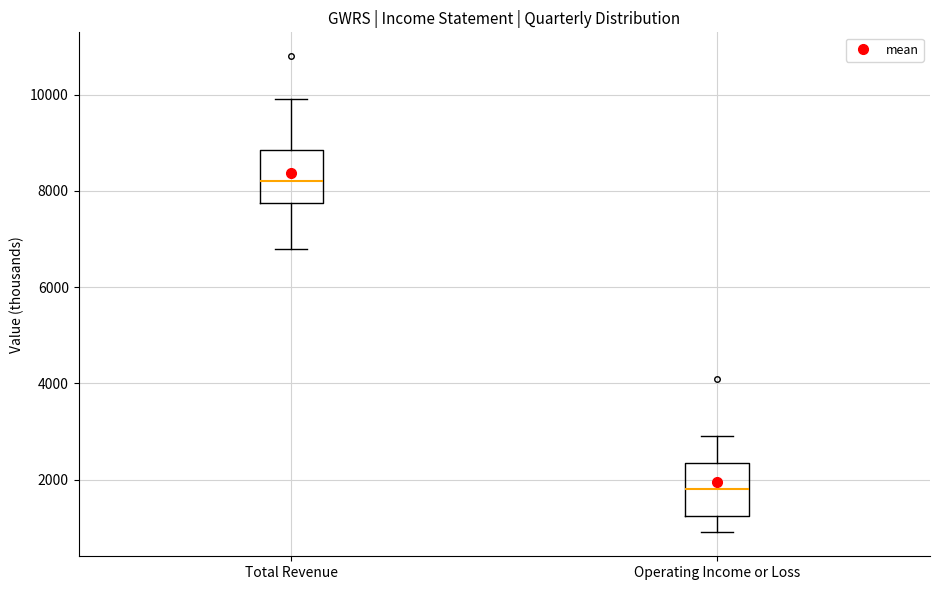

Reading left to right, read every box against the y-axis: the position of its median line, the range the box covers, and the ends of its whiskers. The values are not printed on the chart, so give them approximately, as read against the axis.

Total Revenue: median 8200, box 7800 to 8800, whiskers 6800 to 10000
Operating Income or Loss: median 1800, box 1200 to 2400, whiskers 1000 to 3000